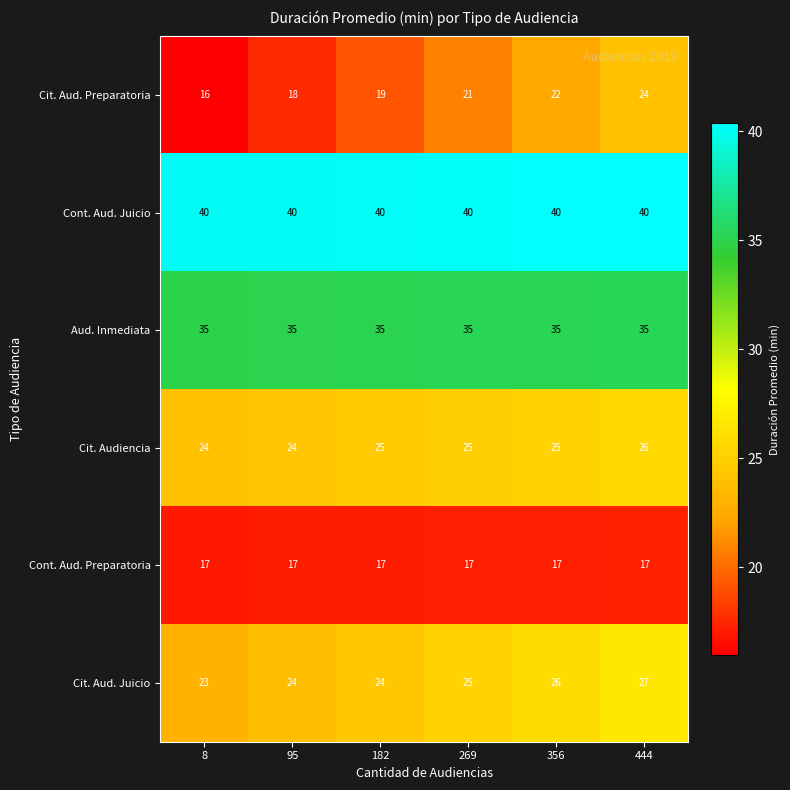

What is the difference between the maximum and minimum values in the Cit. Aud. Preparatoria series?

8